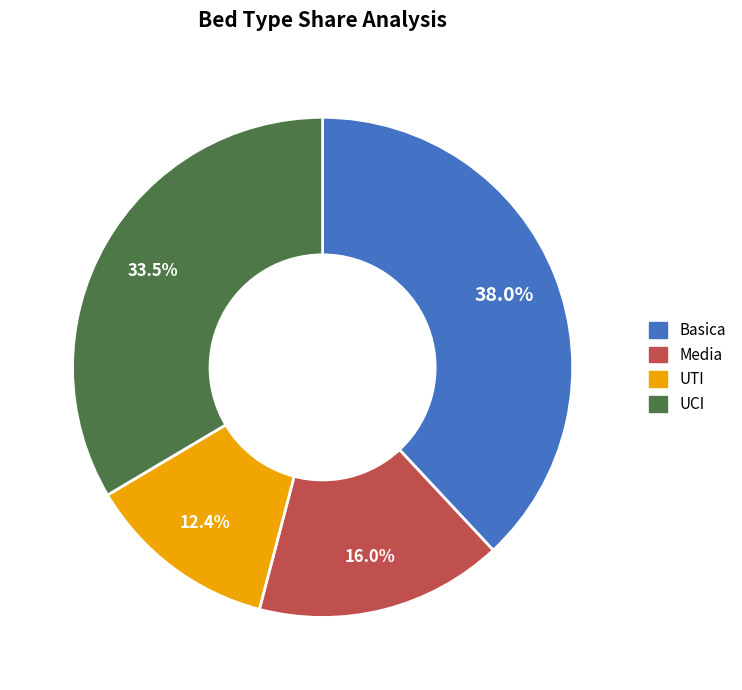

To the nearest percent, what is the average slice percentage?

25%